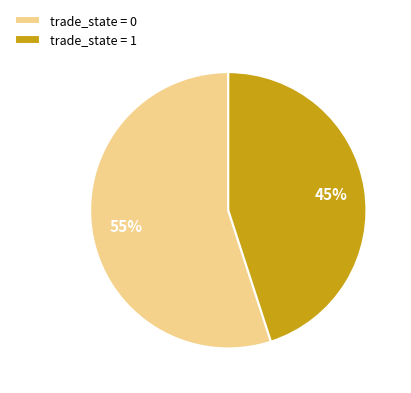

Which category has the biggest portion of the pie?

trade_state = 0